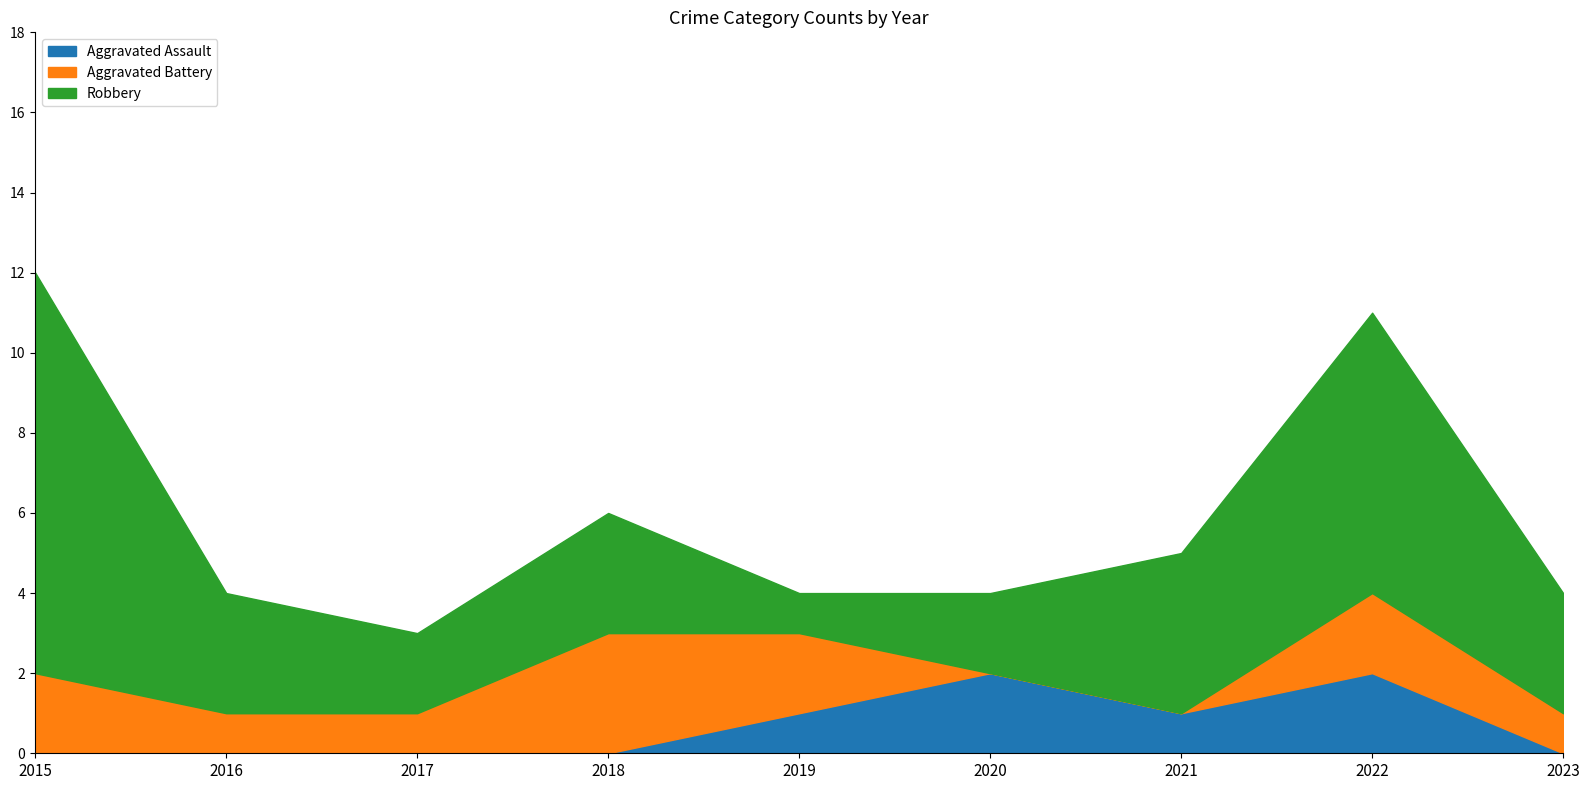

The value of Robbery at 2023 is 3. True or false?

True